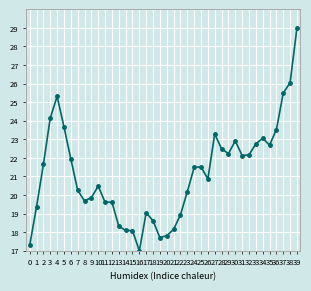

At which category does the chart reach its minimum across all series?

16